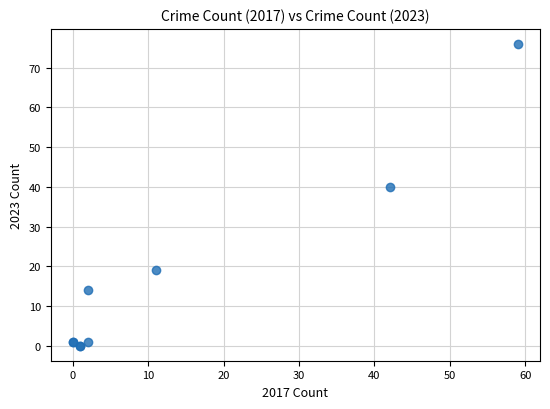

What Y value in the scatter plot is closest to 38?

40